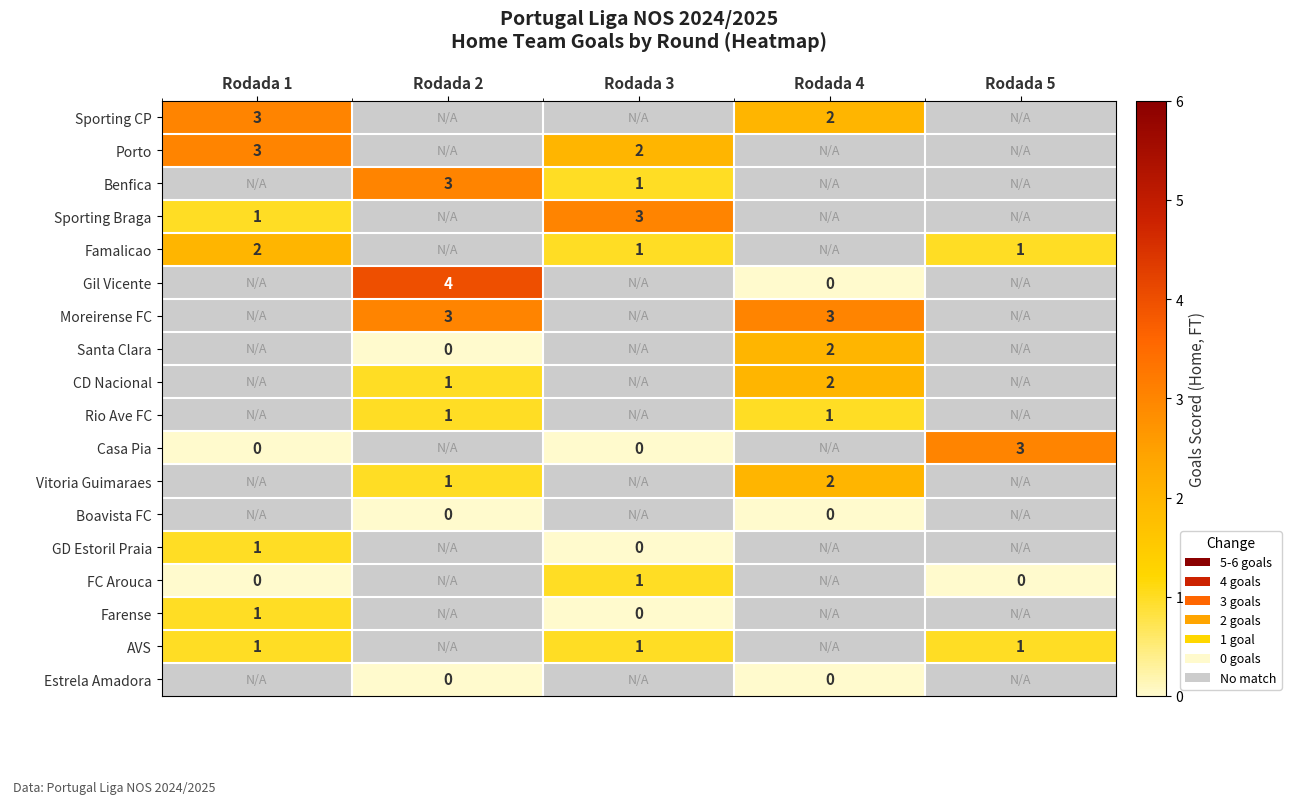

At how many categories does at least one series exceed 2?

5